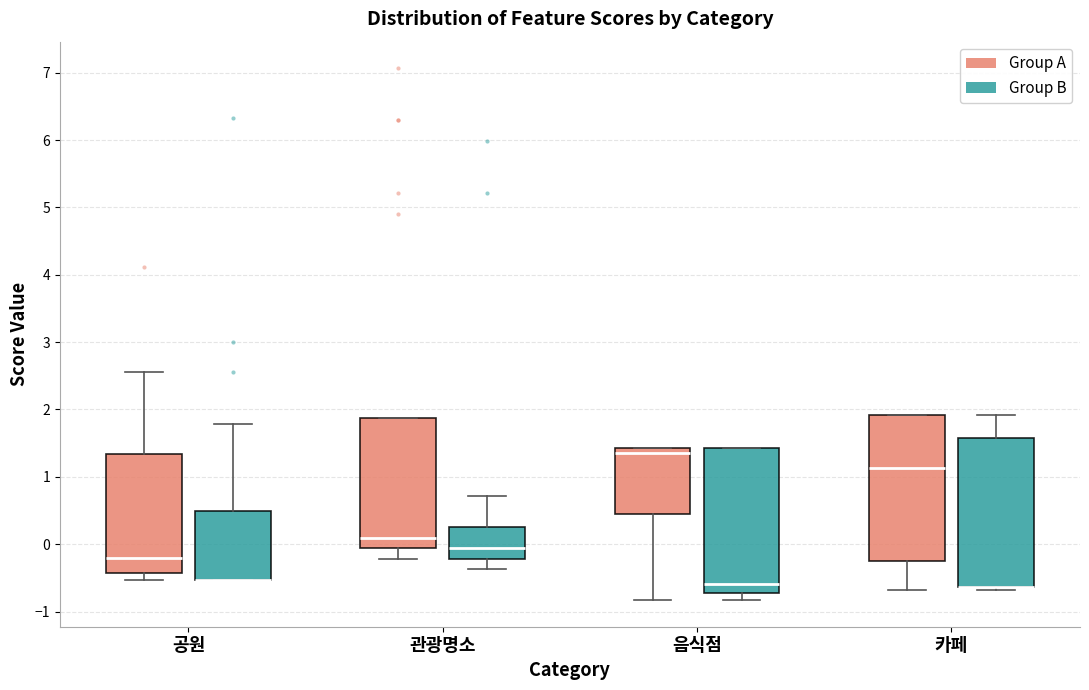

Where is the upper edge of the box for 음식점 (Group B) on the y-axis? The values are not printed on the chart, so give them approximately, as read against the axis.

1.4